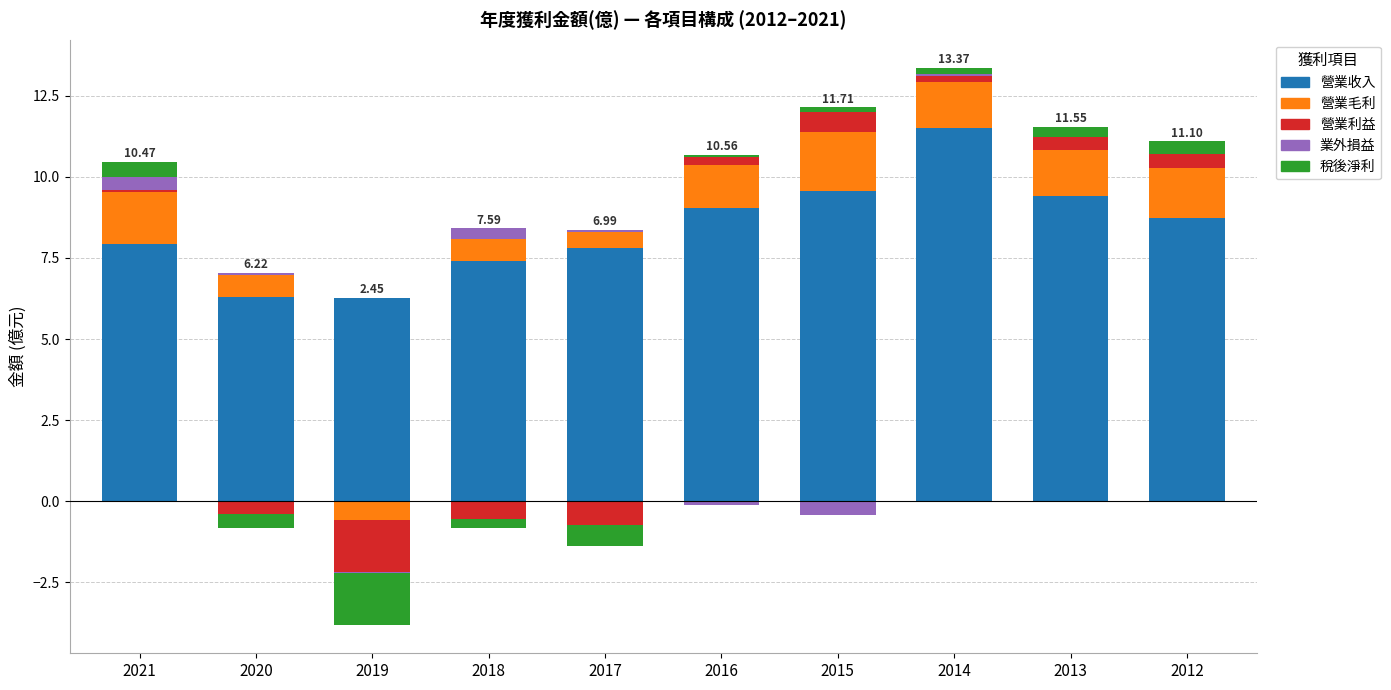

Rank the categories by 業外損益 value from highest to lowest.

2021, 2018, 2017, 2020, 2014, 2012, 2013, 2019, 2016, 2015